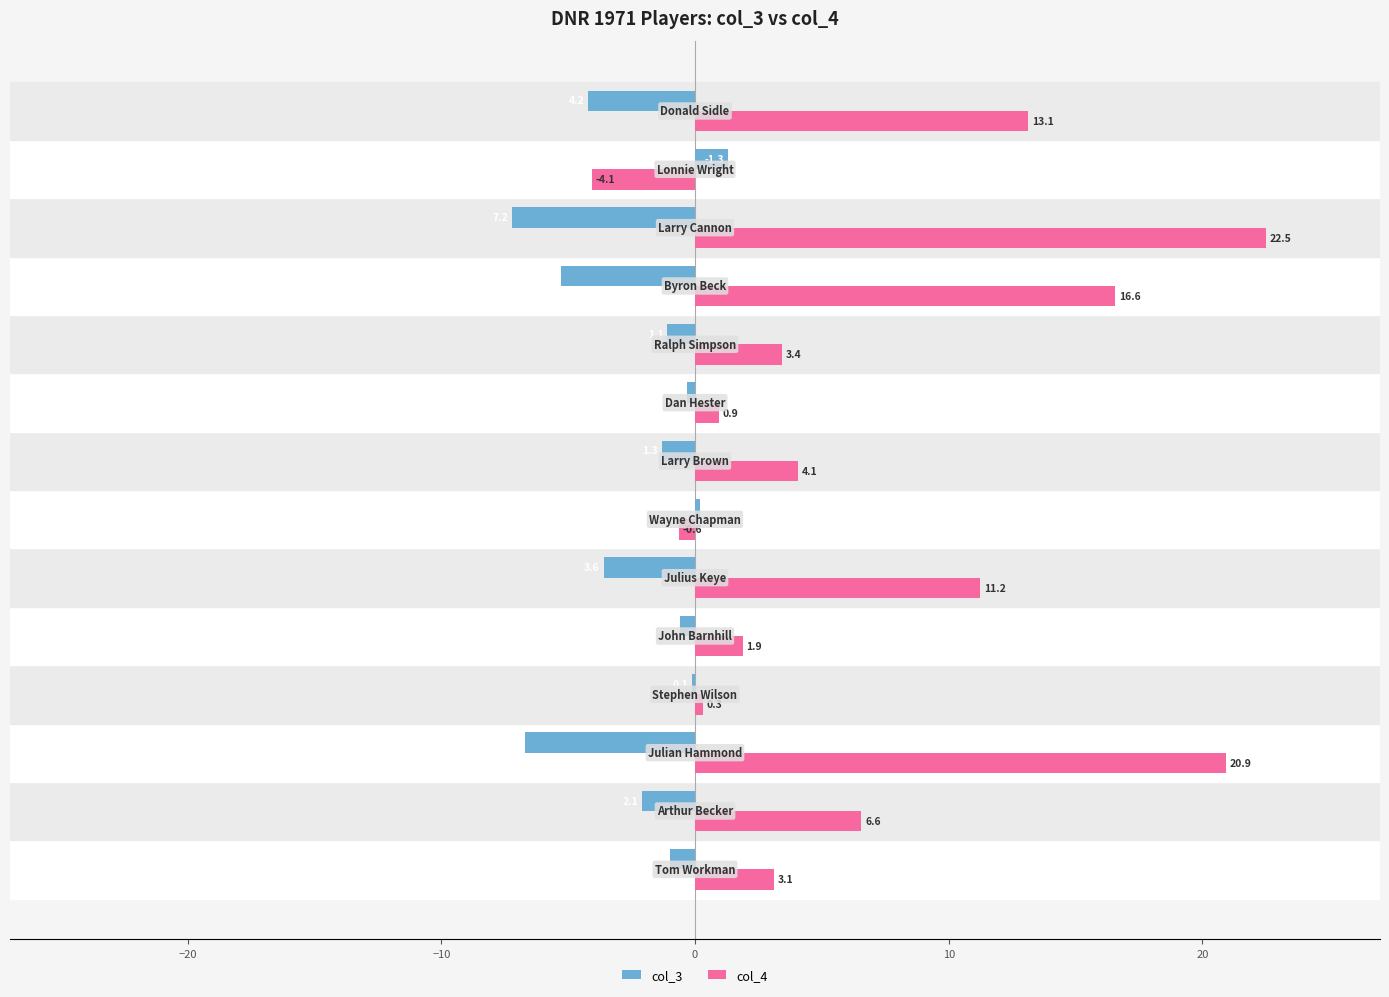

What is the greatest value displayed?

22.5